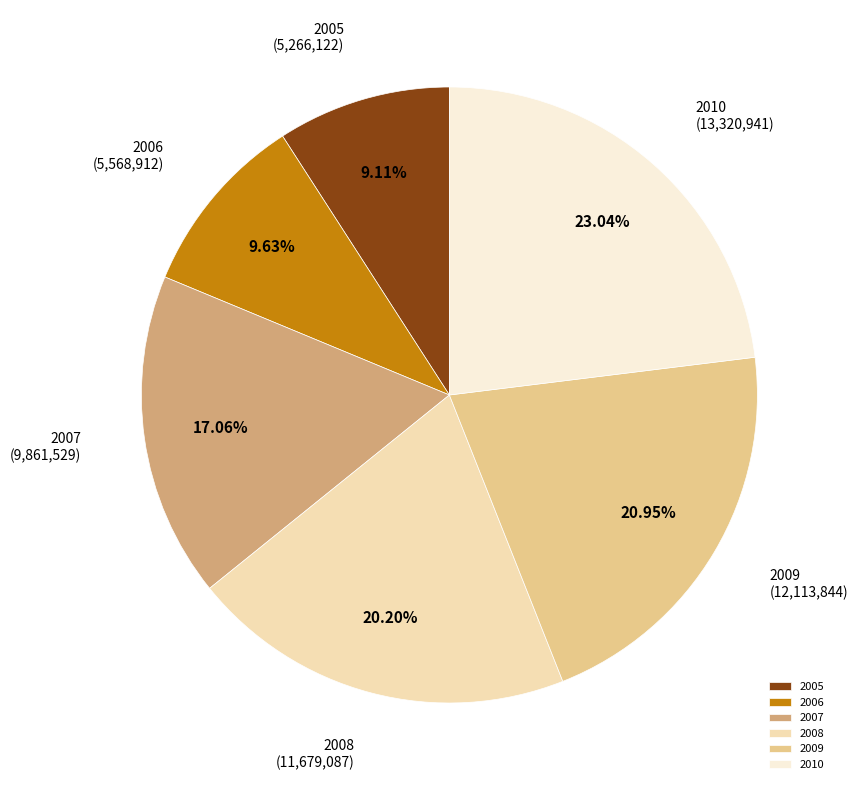

What is the largest slice in the pie chart?

2010